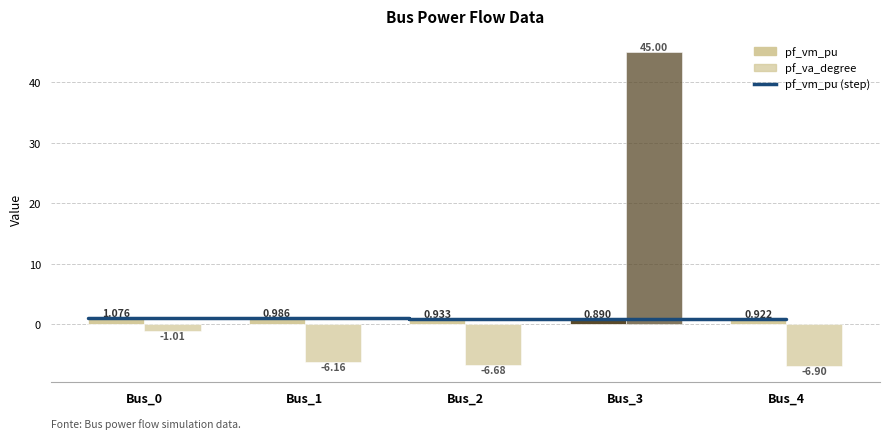

Which series has the widest spread of values?

pf_va_degree